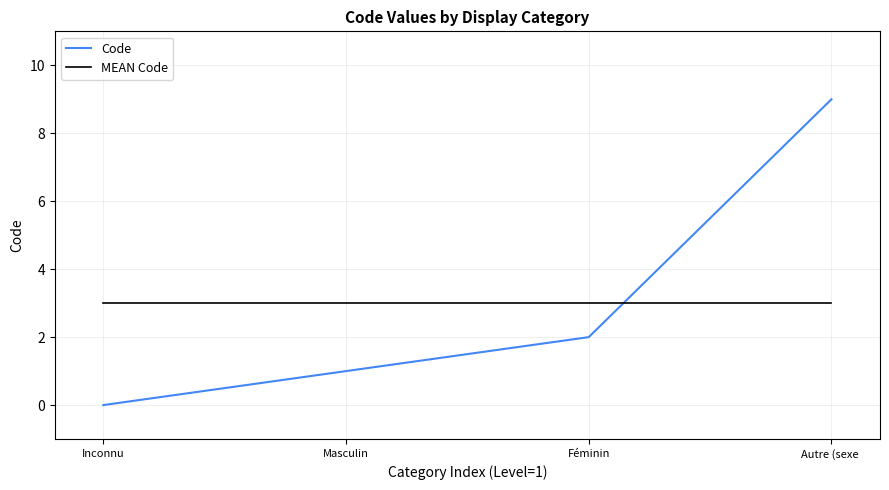

Which series has the widest spread of values?

Code